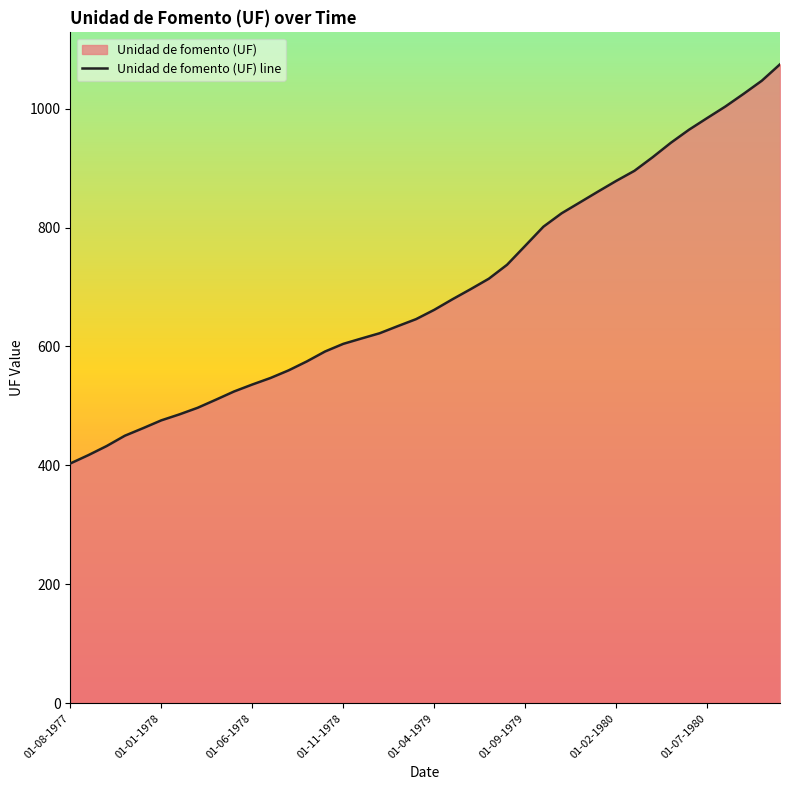

What is the smallest value displayed?

403.2